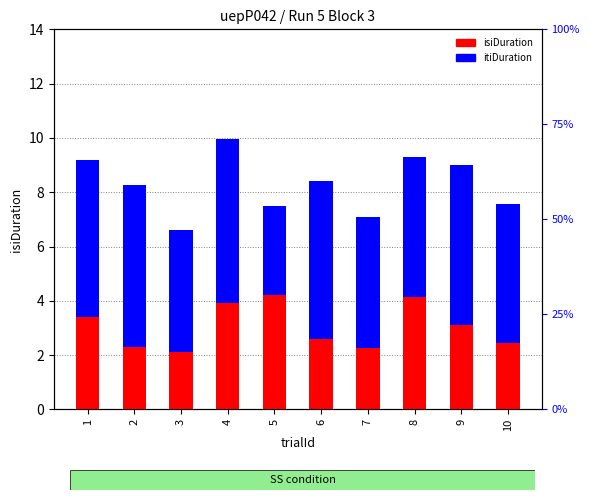

At which category does the chart reach its peak across all series?

4